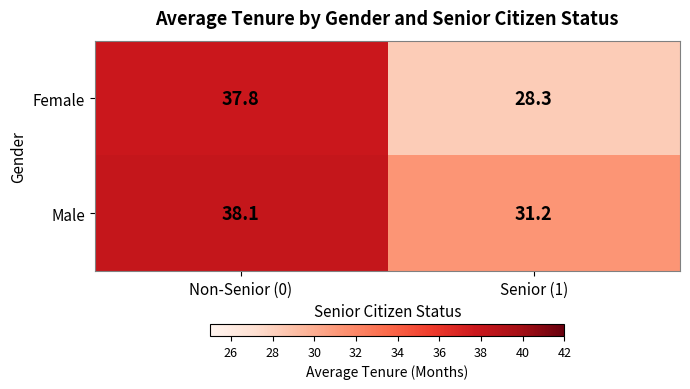

What is the total value across all series at Senior (1)?

59.5